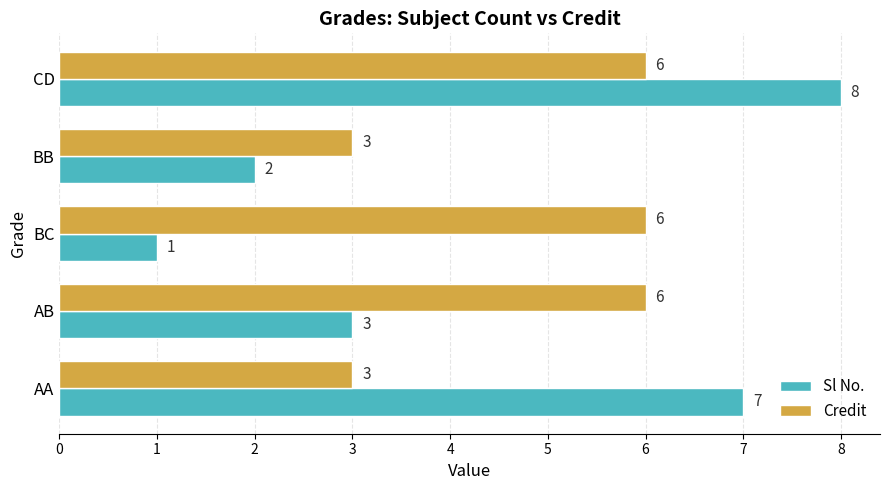

Between AB and CD, which series saw the biggest shift?

Sl No.